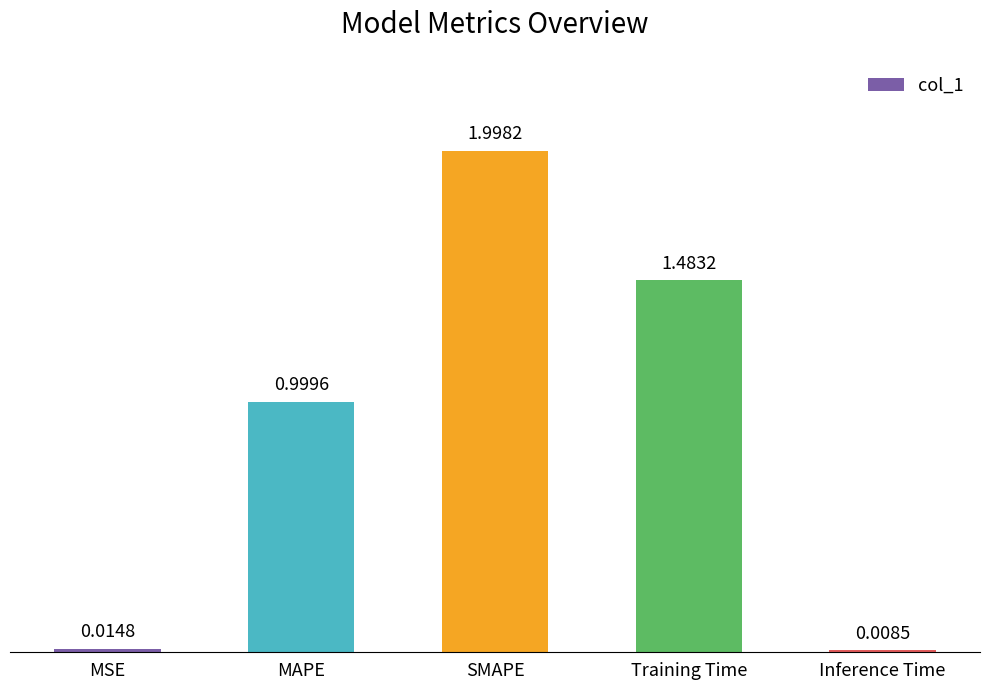

At which category does the chart reach its minimum across all series?

Inference Time